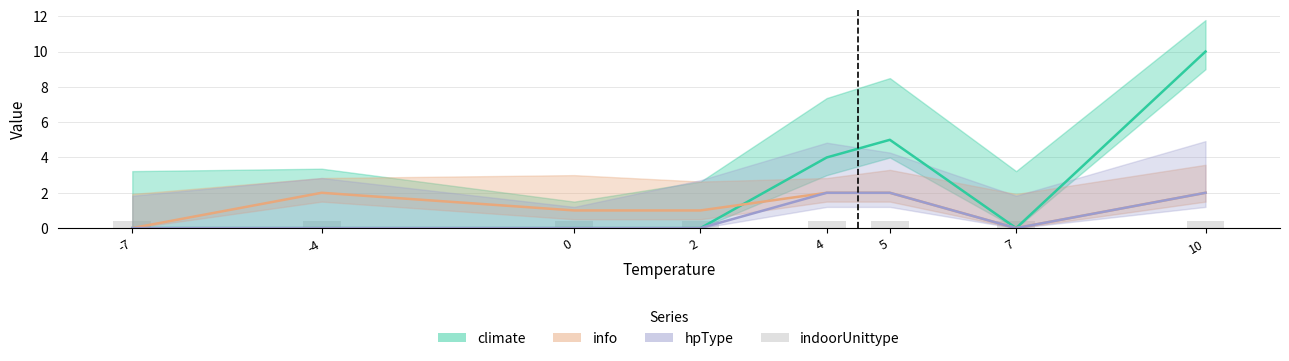

What is the difference between the highest and lowest values at 10?

8